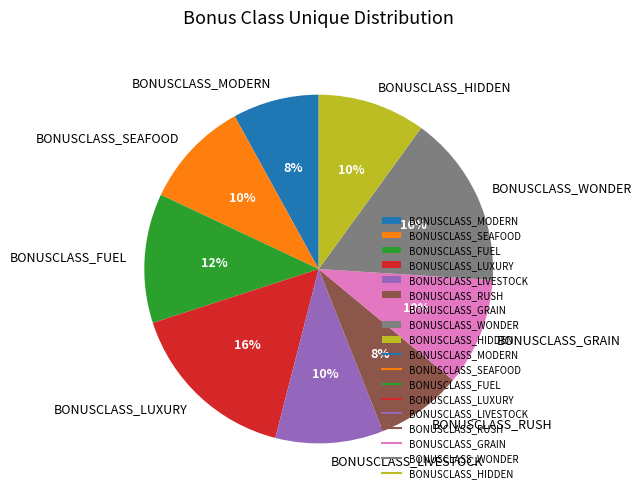

What is the ratio of the value at BONUSCLASS_RUSH to the value at BONUSCLASS_SEAFOOD?

0.8